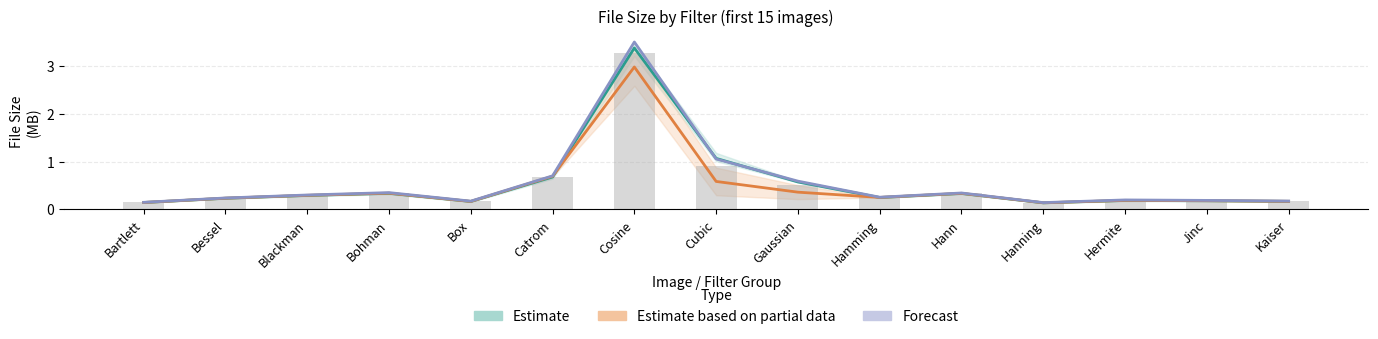

How many distinct data groups are displayed?

4